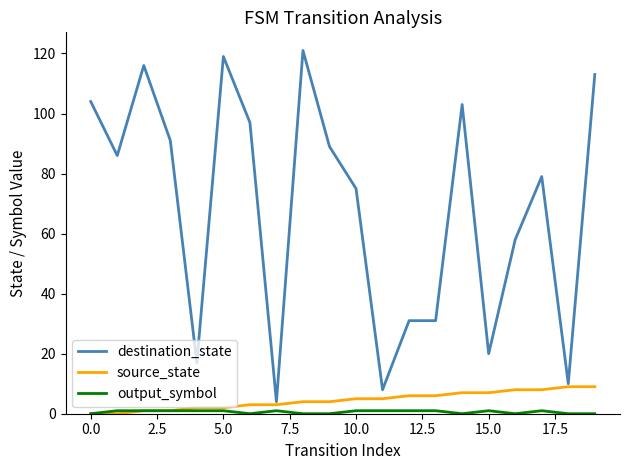

Which series has the largest total across all categories?

destination_state